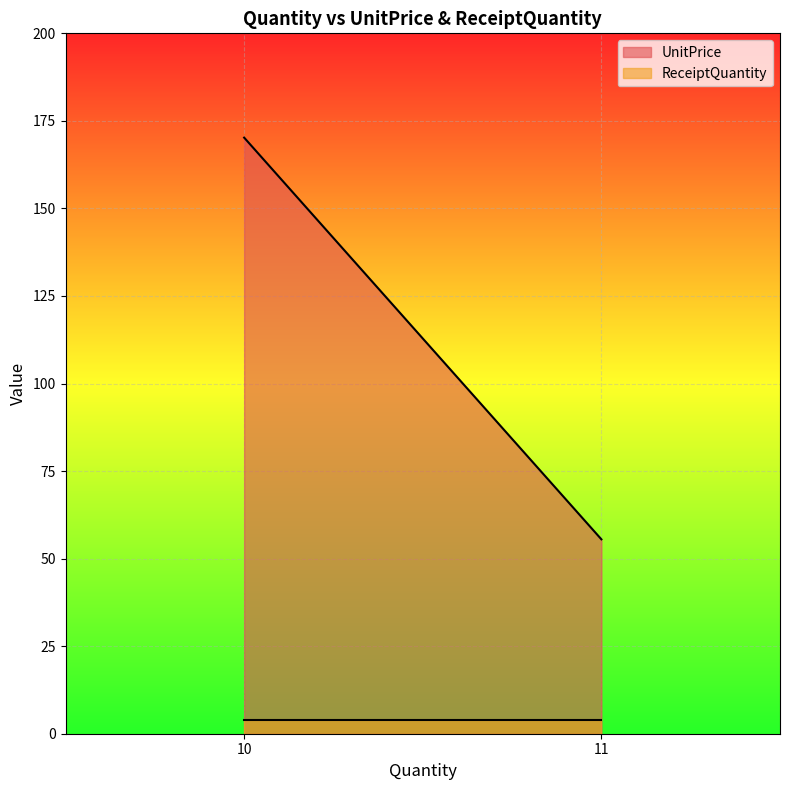

Rank the series by their maximum value, from lowest to highest.

ReceiptQuantity, UnitPrice